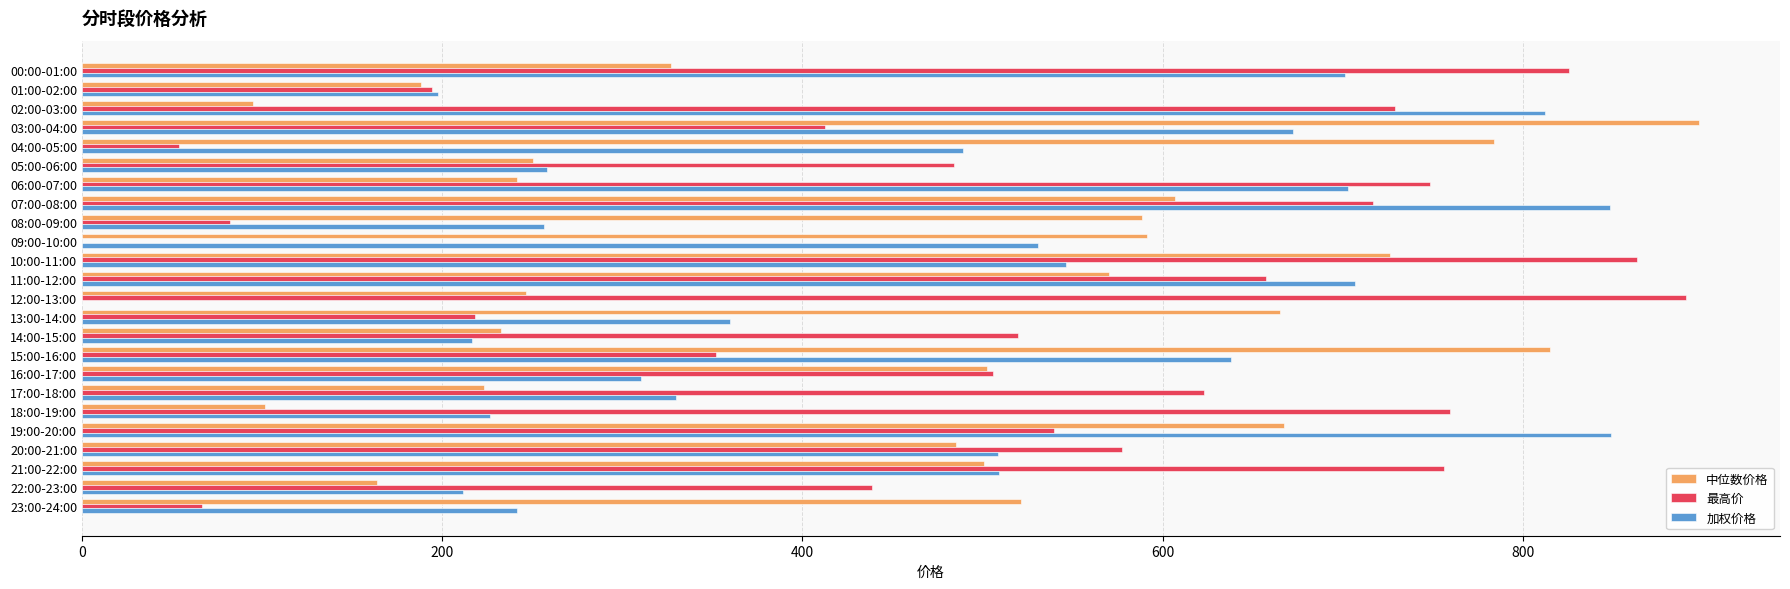

What is the total value across all series at 11:00-12:00?

1934.2